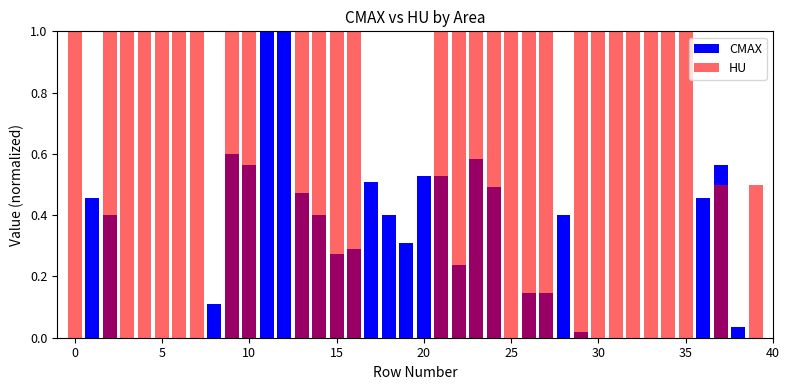

How many bars are there in total?

80